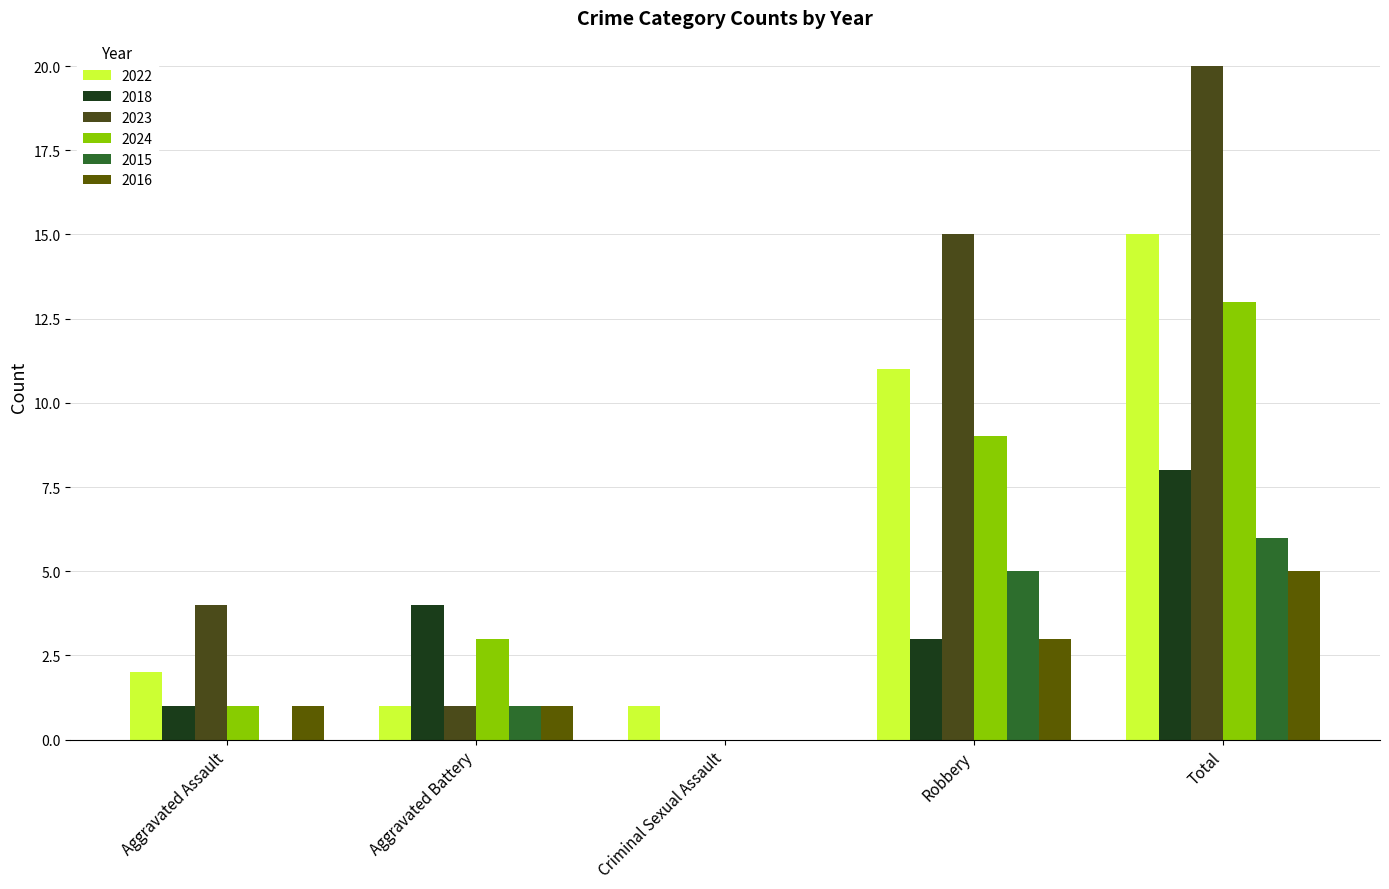

Where does the 2015 series first go above 1?

Robbery